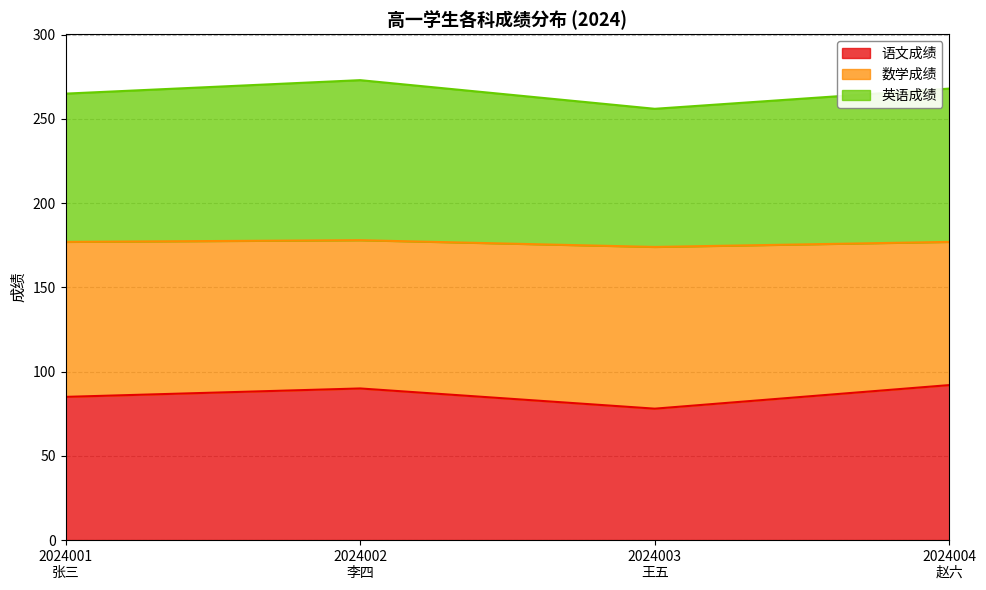

At which label does 英语成绩 reach its minimum?

2024003
王五